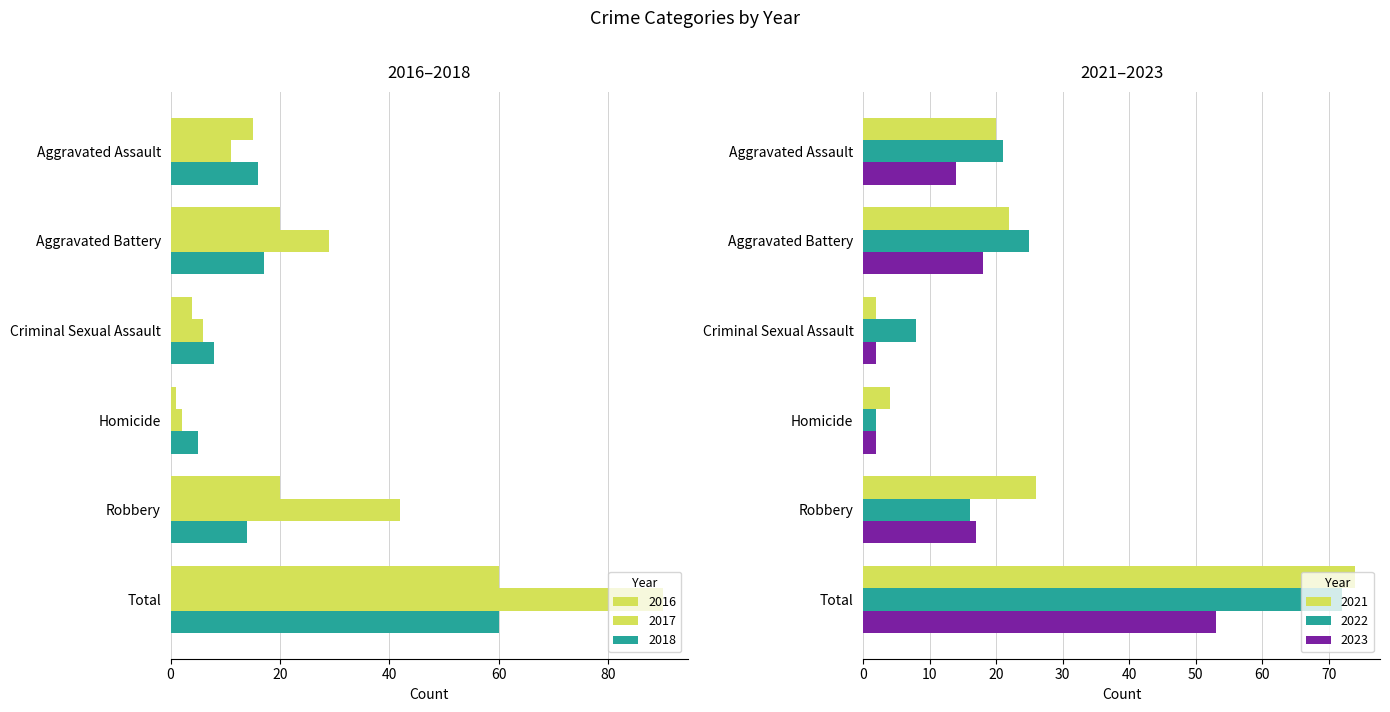

At which label does 2023 first exceed 17?

Aggravated Battery